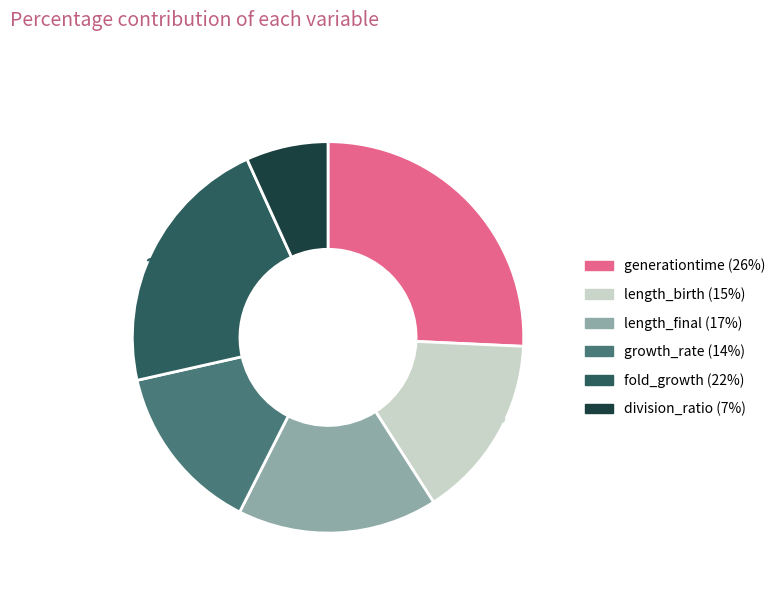

Combined, do division_ratio and generationtime account for over 50%?

No